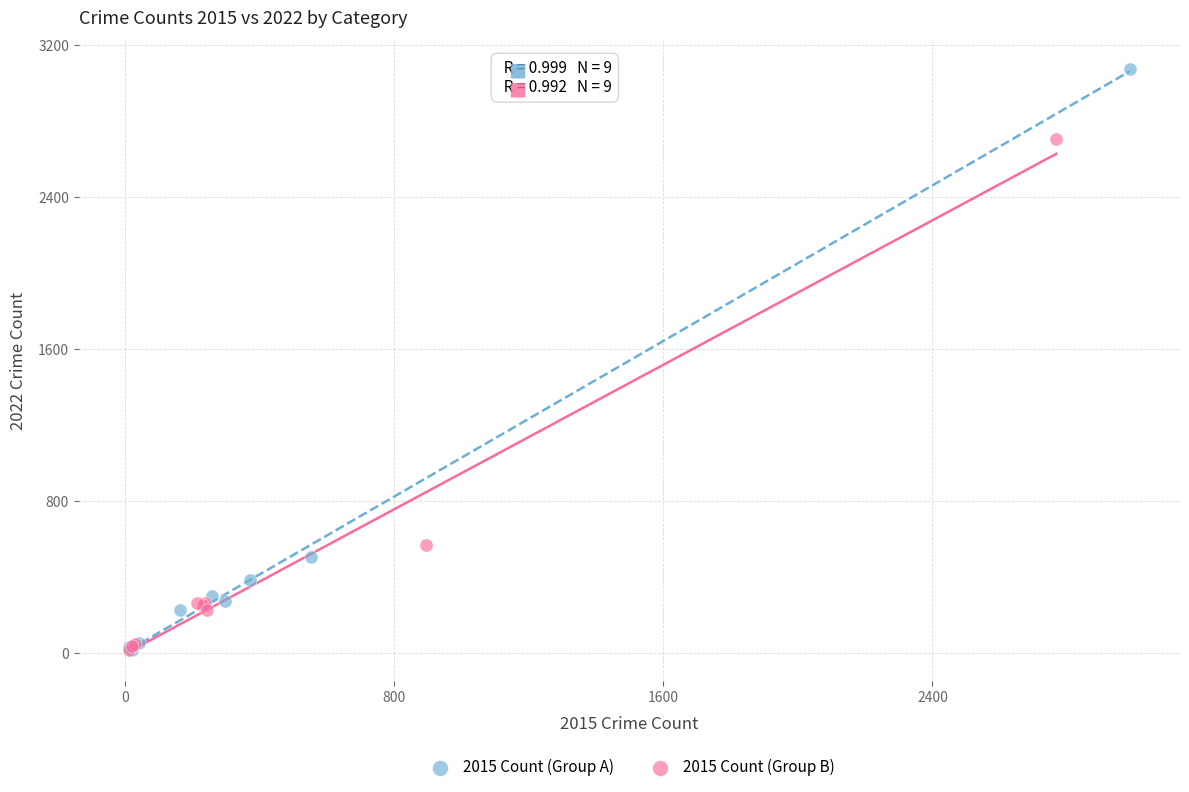

Which series reaches the maximum Y coordinate?

2015 Count (Group A)